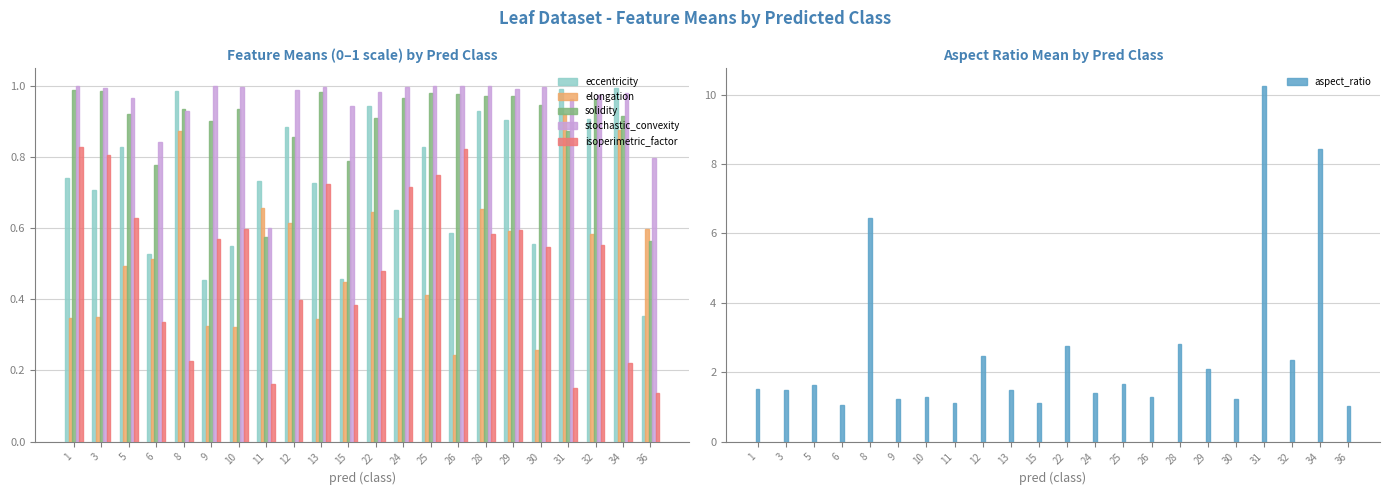

What are all the series names shown in the legend?

eccentricity, elongation, solidity, stochastic_convexity, isoperimetric_factor, aspect_ratio